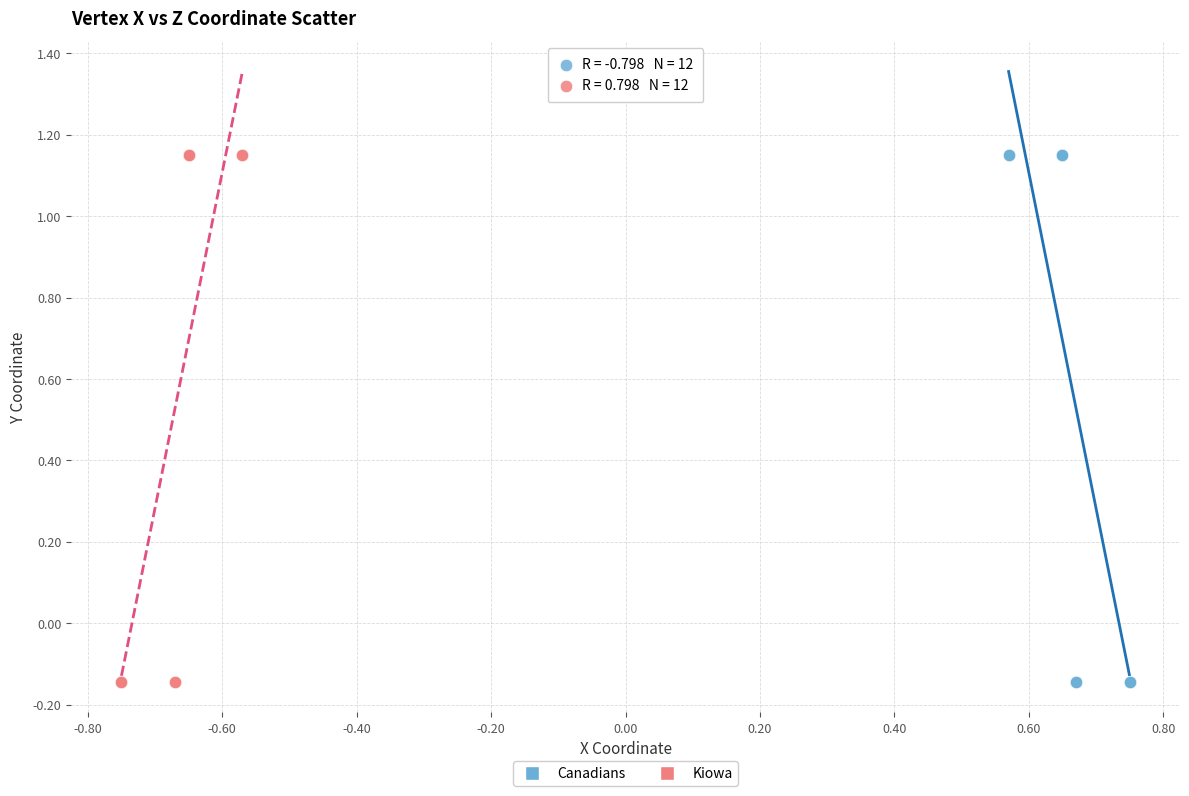

What are all the series names shown in the legend?

Canadians, Kiowa